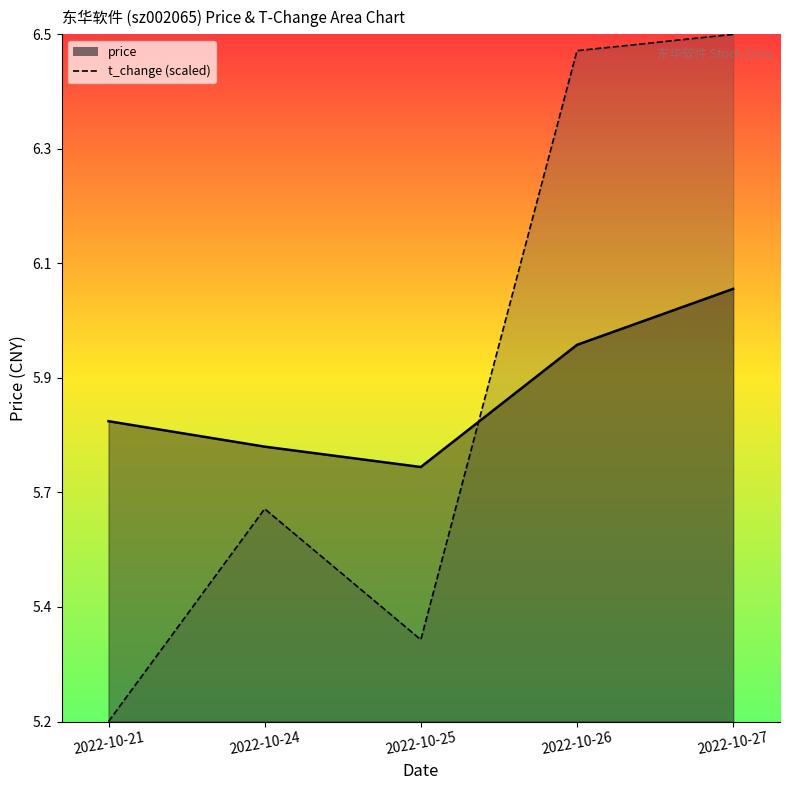

List the series in order of their peak value, lowest first.

price, t_change